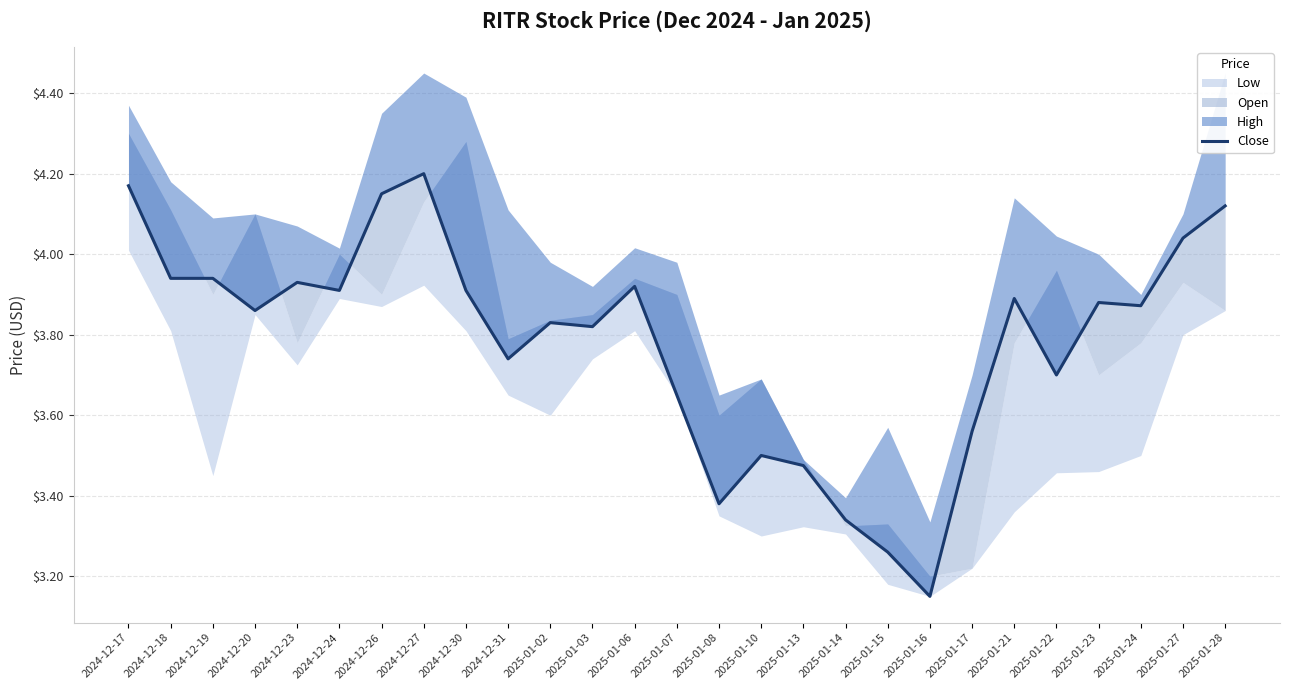

Between 2025-01-13 and 2024-12-23, which is larger?

2024-12-23